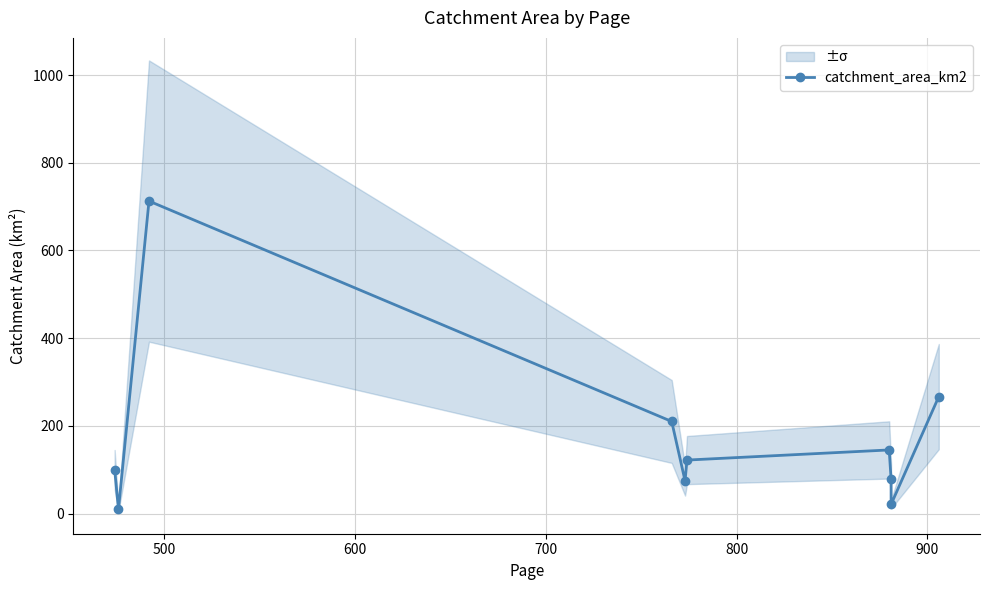

What is the maximum value shown in the chart?

712.6